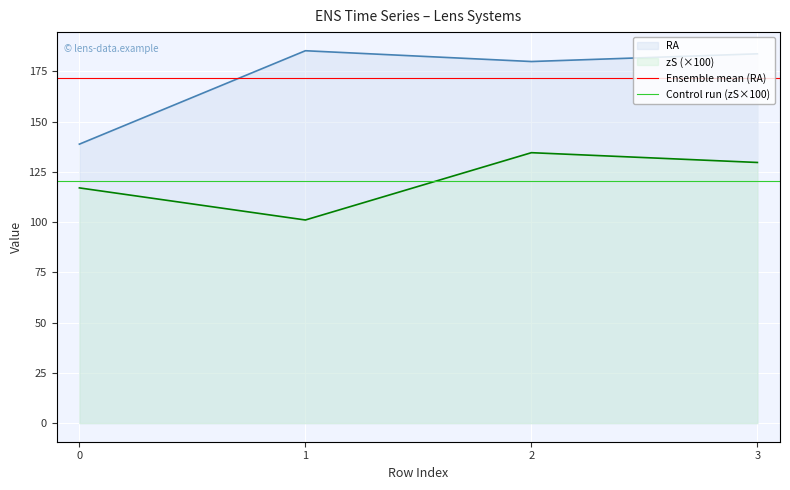

What is the highest value of the Ensemble mean (RA) series?

172.0